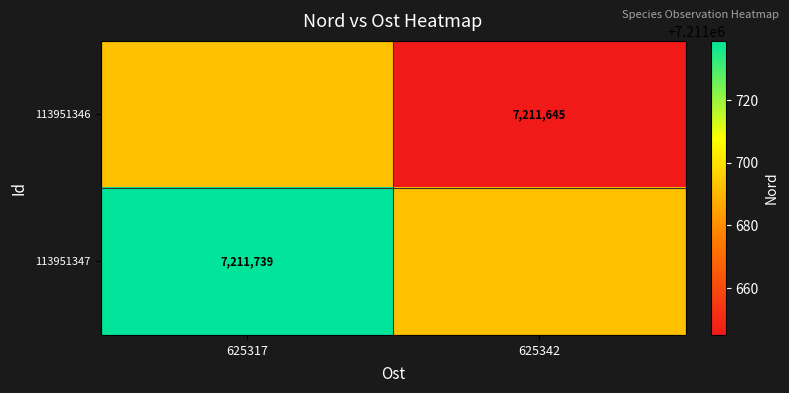

The 113951346 series shows 1501451 at 625342. True or false?

False